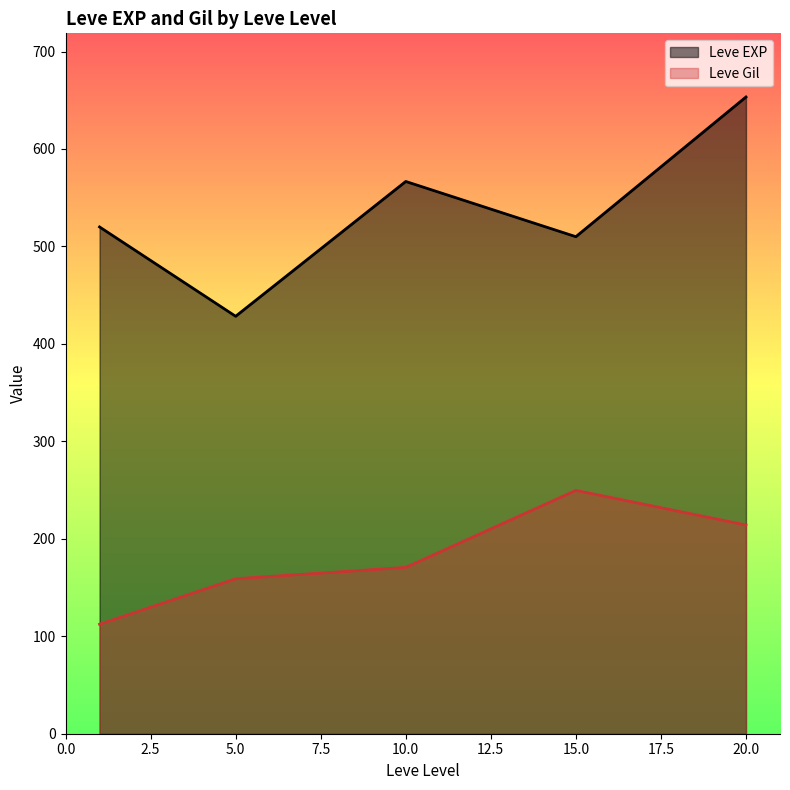

After their last crossing, which series has the higher values: Leve EXP or Leve Gil?

Leve EXP